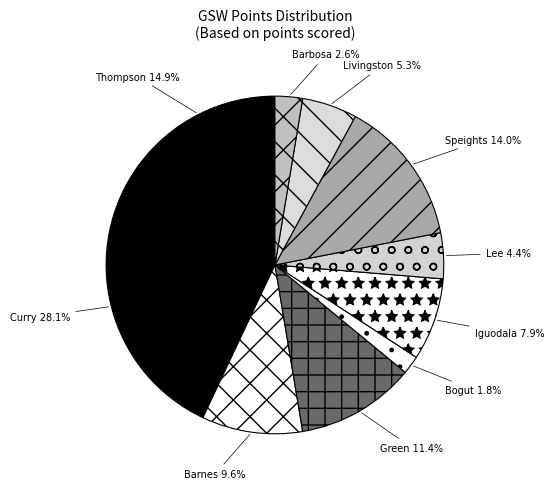

Which slice is the smallest?

Andrew Bogut